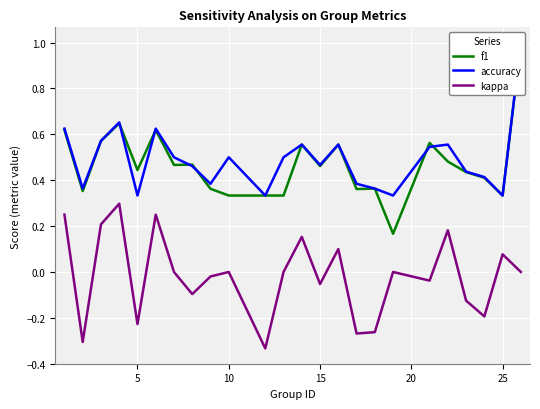

True or false: kappa and f1 cross at least once.

False